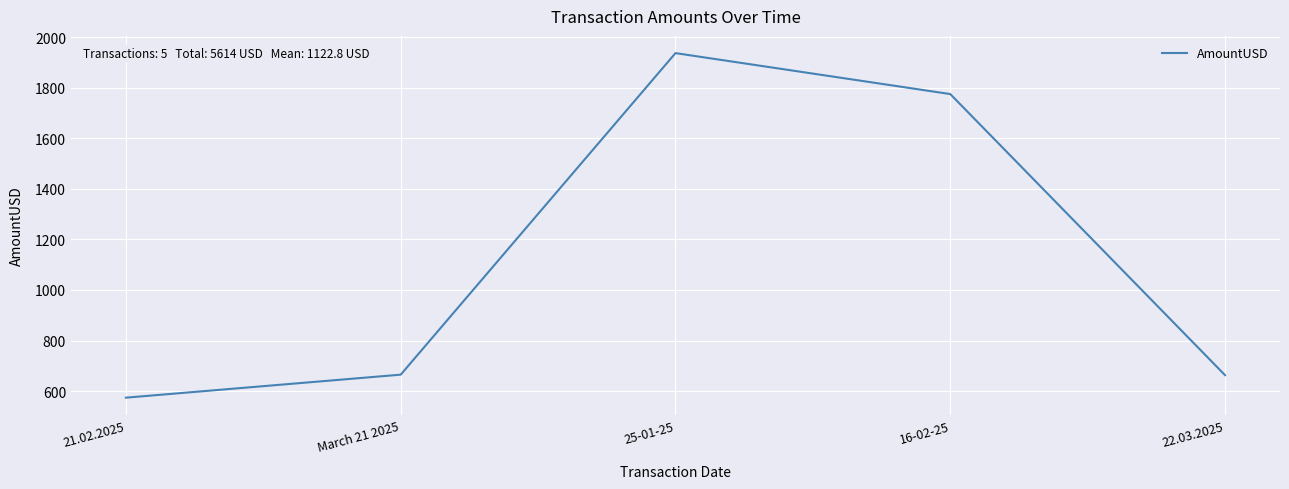

How many lines are shown in the chart?

1